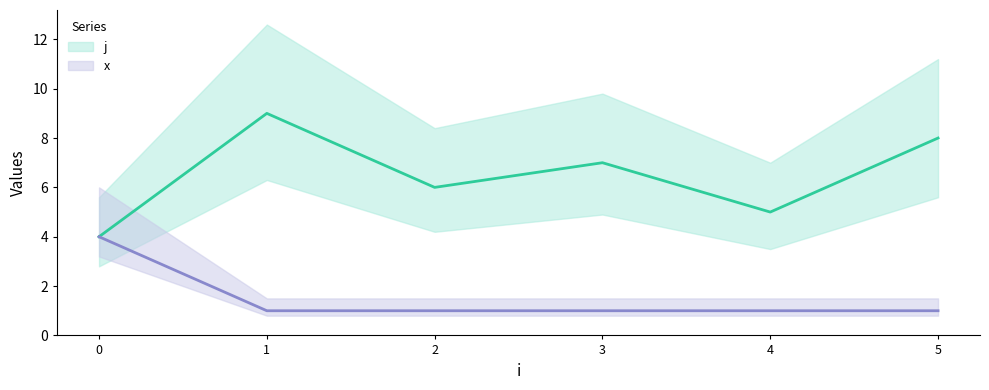

The x series shows 2 at 3. True or false?

False